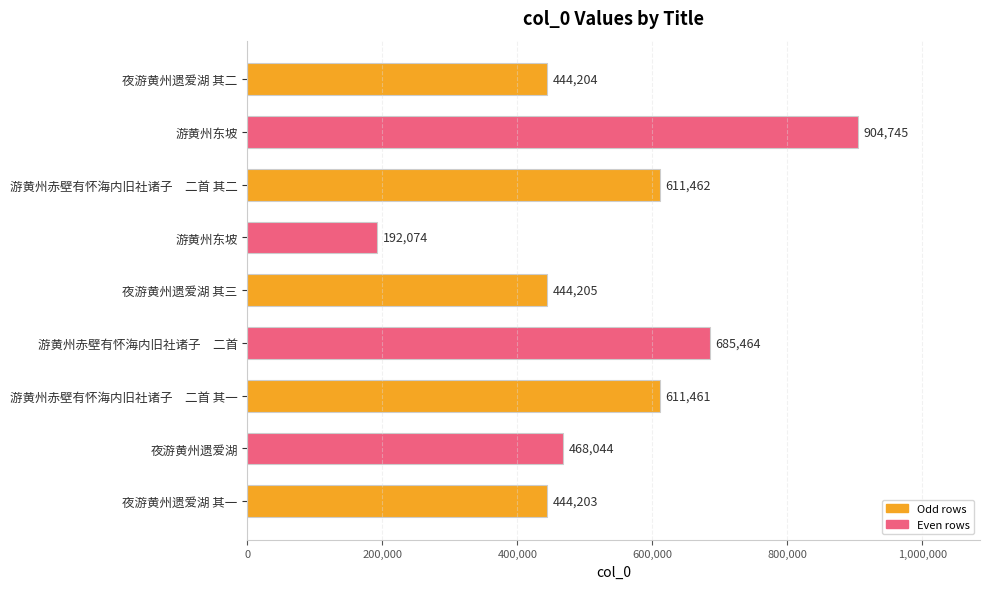

At which label is the value closest to 548409?

游黄州赤壁有怀海内旧社诸子　二首 其一